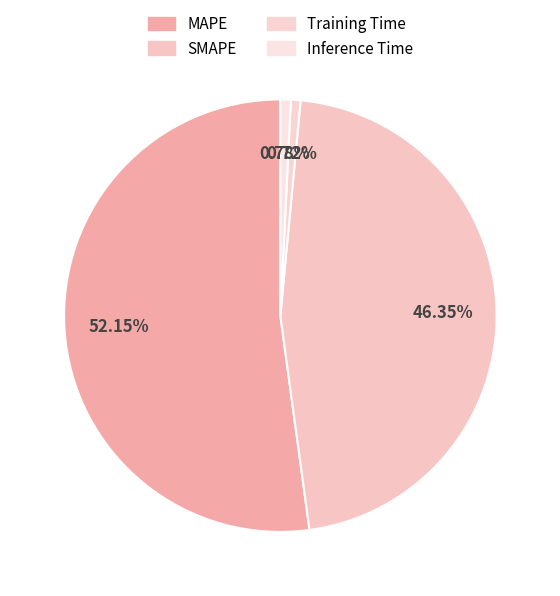

True or false: MAPE accounts for 61% of the total.

False